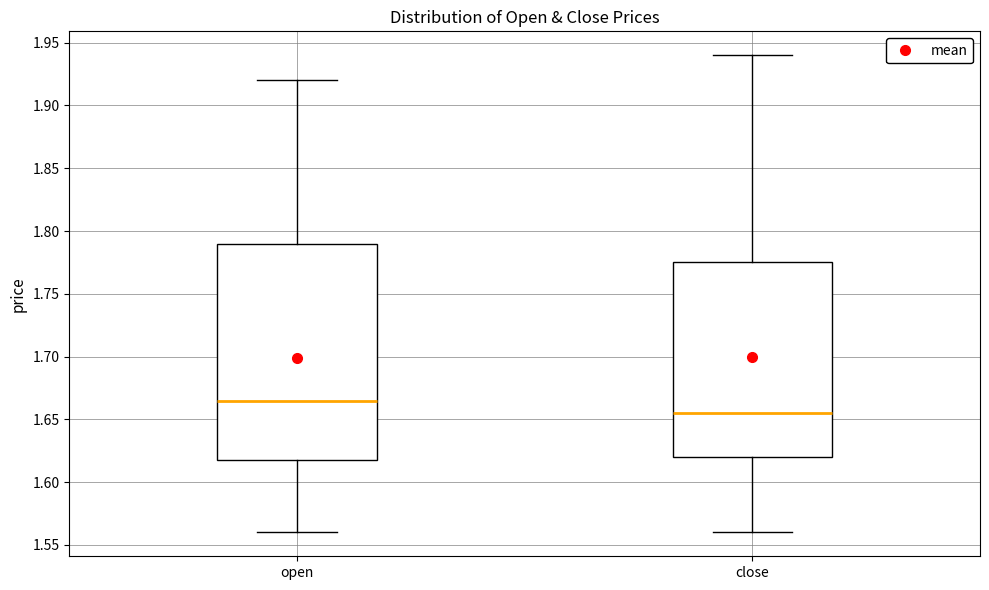

Reading left to right, read every box against the y-axis: the position of its median line, the range the box covers, and the ends of its whiskers. The values are not printed on the chart, so give them approximately, as read against the axis.

open: median 1.665, box 1.620 to 1.790, whiskers 1.560 to 1.920
close: median 1.655, box 1.620 to 1.775, whiskers 1.560 to 1.940